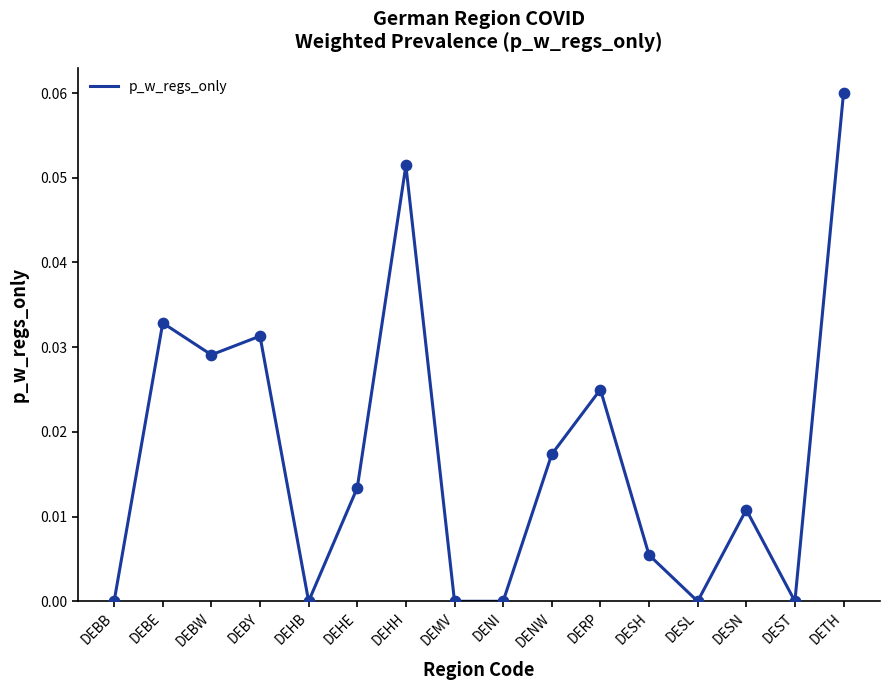

Which has a higher value, DESL or DESN?

DESN